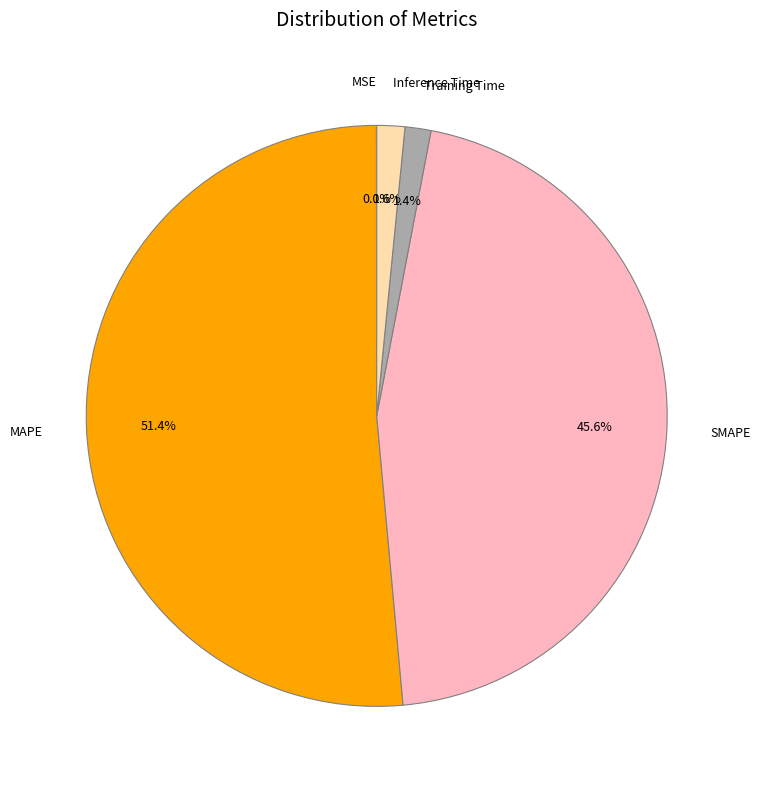

What is the majority slice?

MAPE